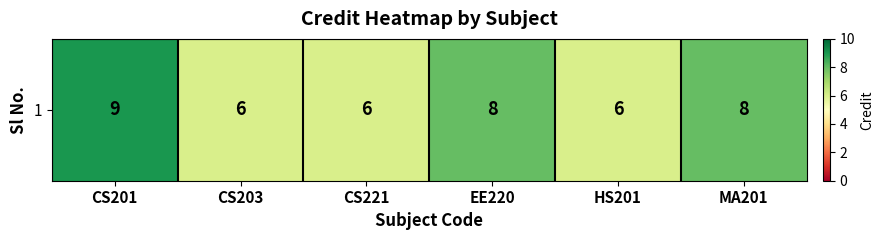

List the labels in order of value, largest first.

CS201, EE220, MA201, CS203, CS221, HS201